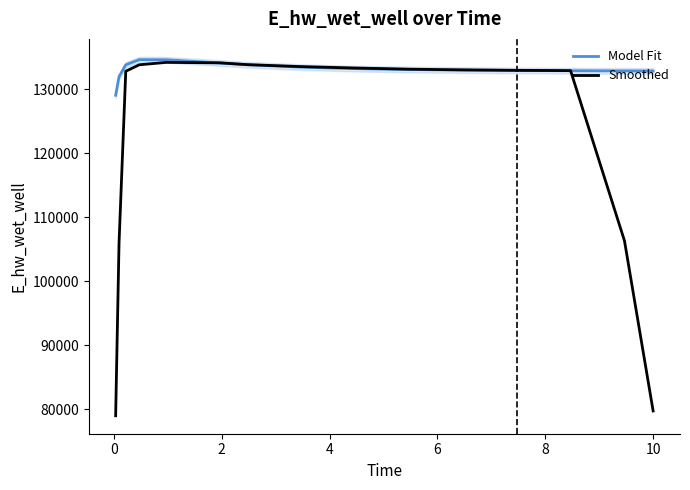

What is the highest value of the Smoothed series?

134208.3